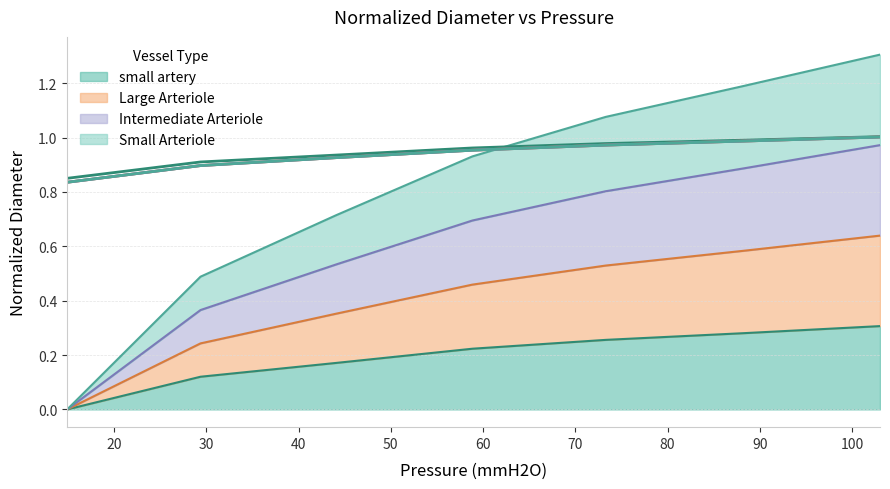

True or false: Intermediate Arteriole has more than 2 interior local peaks.

False